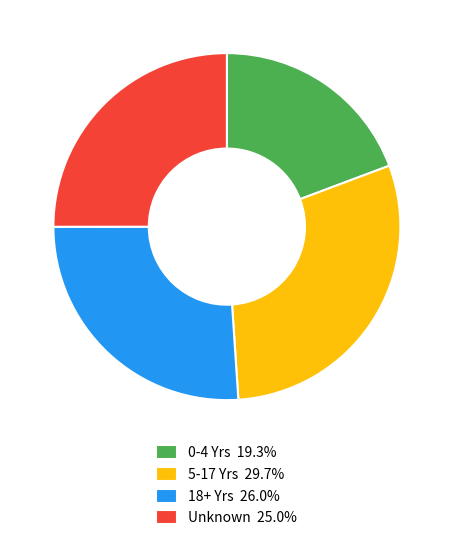

How many segments does this pie chart have?

4